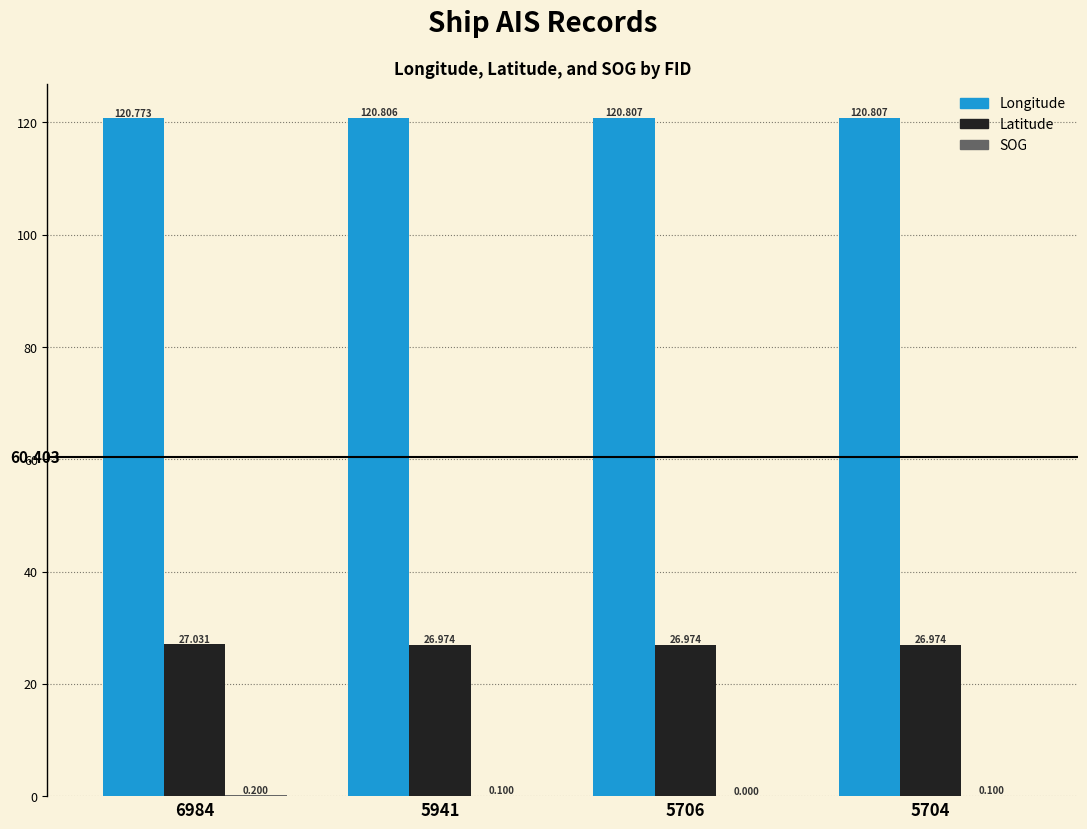

At which category is the sum across all series the highest?

6984